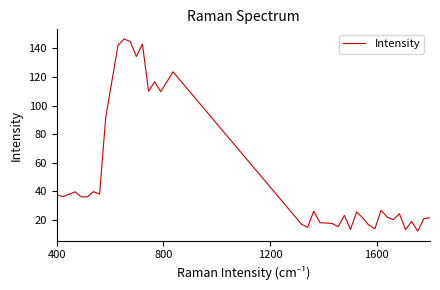

Does the chart display data point markers on the line(s)?

No